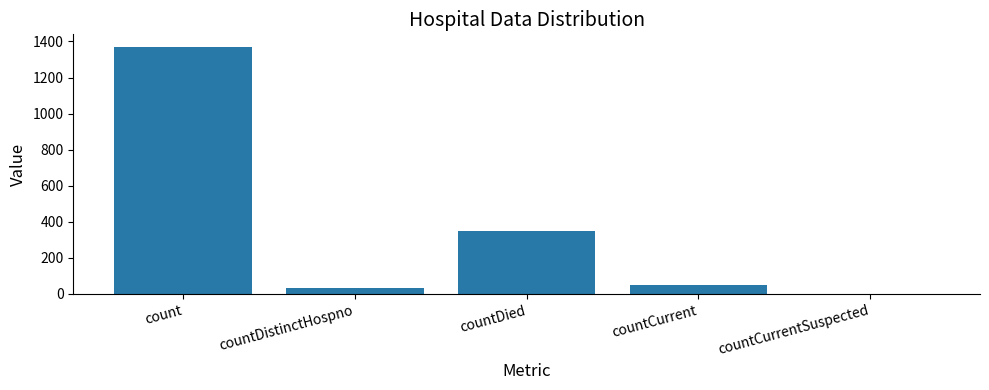

What is the ratio of the value at countDied to the value at countCurrent?

6.7